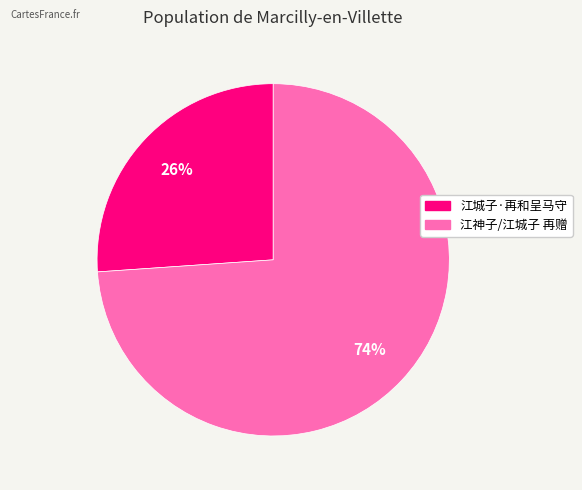

What is the largest slice in the pie chart?

江神子/江城子 再赠